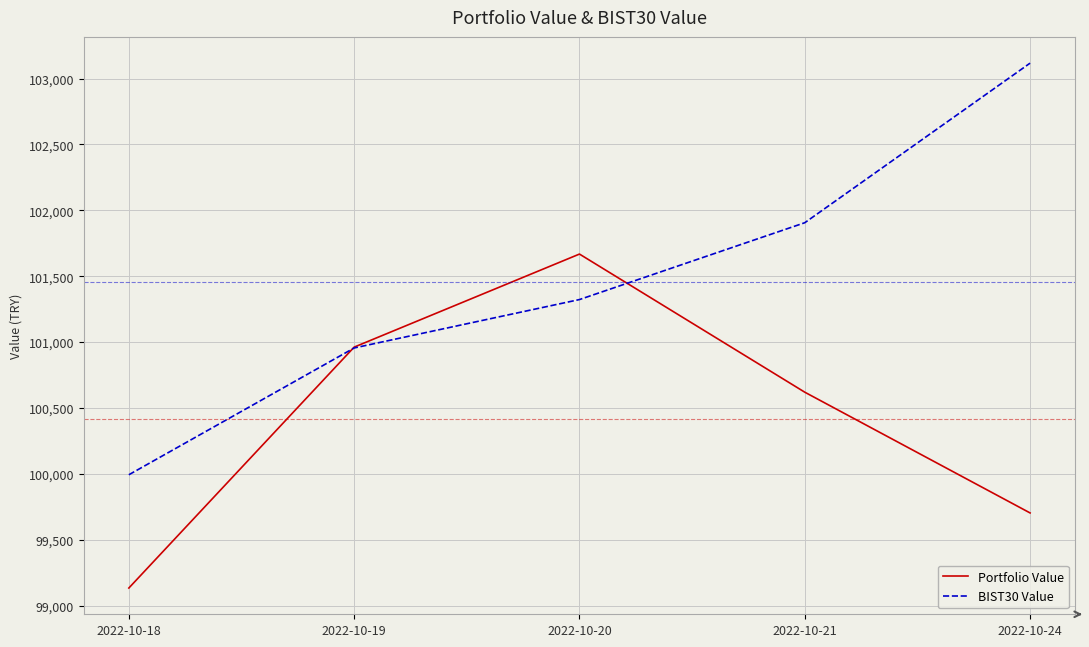

At which label is Portfolio Value closest to 100400?

2022-10-21